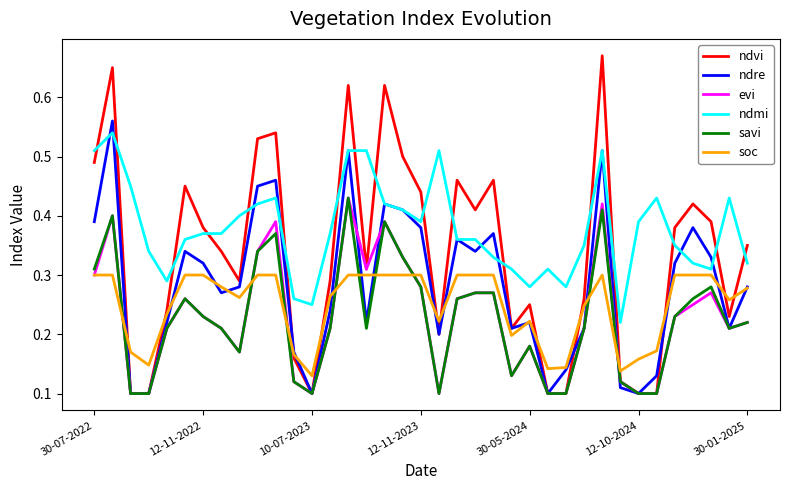

Which series ends up on top after the final intersection of ndmi and ndre?

ndmi